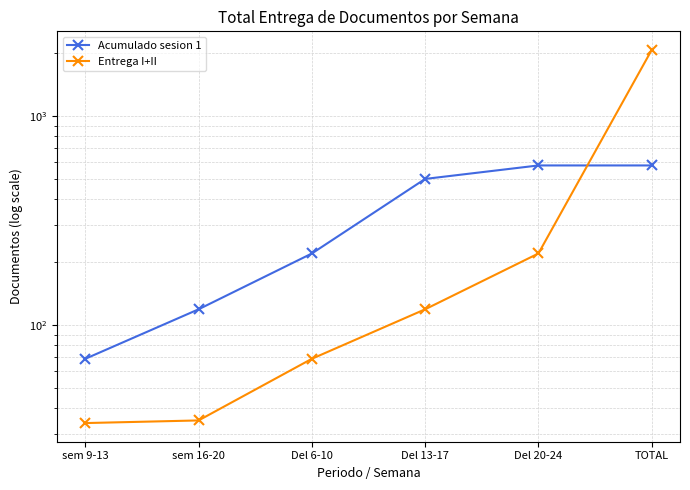

How many data points in Entrega I+II are less than 119?

3